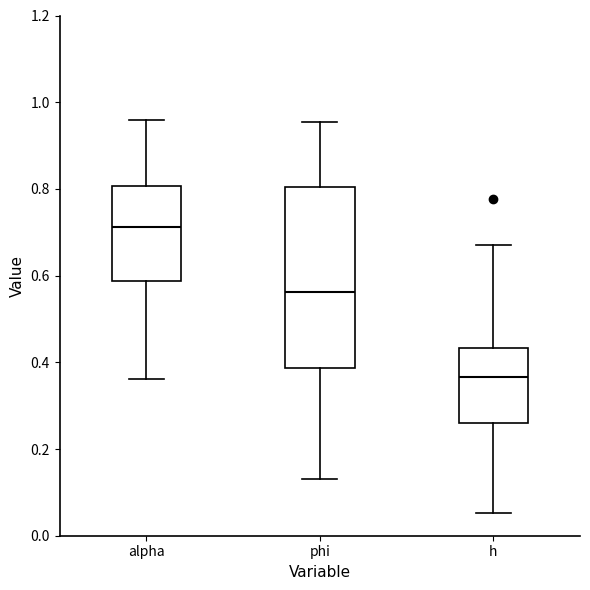

Reading left to right, read every box against the y-axis: the position of its median line, the range the box covers, and the ends of its whiskers. The values are not printed on the chart, so give them approximately, as read against the axis.

alpha: median 0.72, box 0.58 to 0.80, whiskers 0.36 to 0.96
phi: median 0.56, box 0.38 to 0.80, whiskers 0.12 to 0.96
h: median 0.36, box 0.26 to 0.44, whiskers 0.06 to 0.68